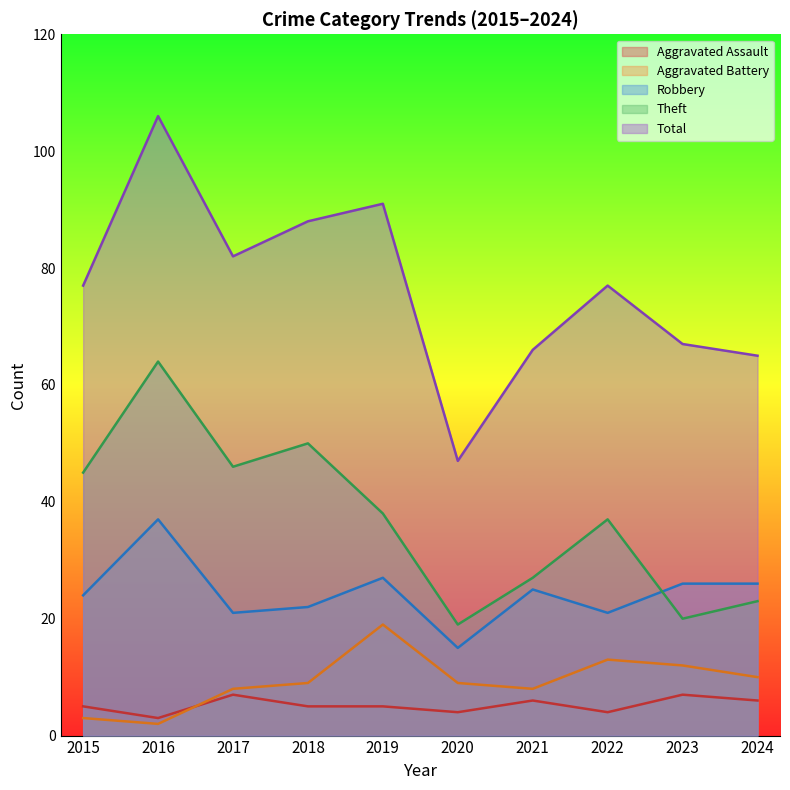

Reading left to right, extract all data points from this chart.

Aggravated Assault: 5	3	7	5	5	4	6	4	7	6
Aggravated Battery: 3	2	8	9	19	9	8	13	12	10
Robbery: 24	37	21	22	27	15	25	21	26	26
Theft: 45	64	46	50	38	19	27	37	20	23
Total: 77	106	82	88	91	47	66	77	67	65